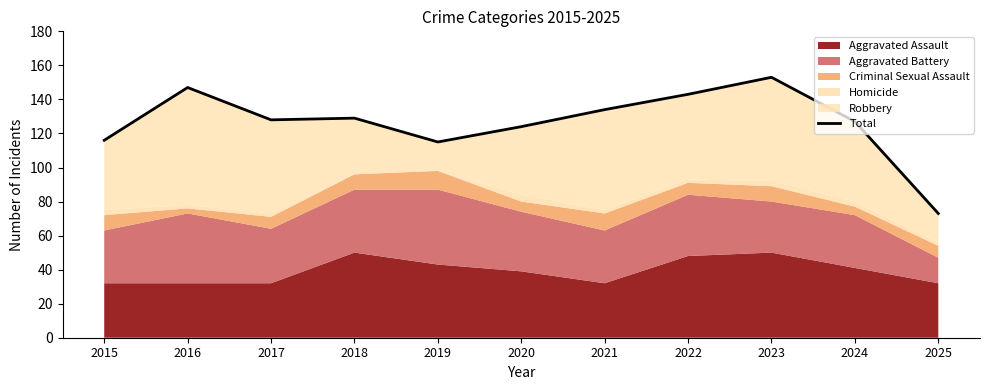

List the labels in order of value, largest first.

2023, 2016, 2022, 2021, 2018, 2017, 2024, 2020, 2015, 2019, 2025